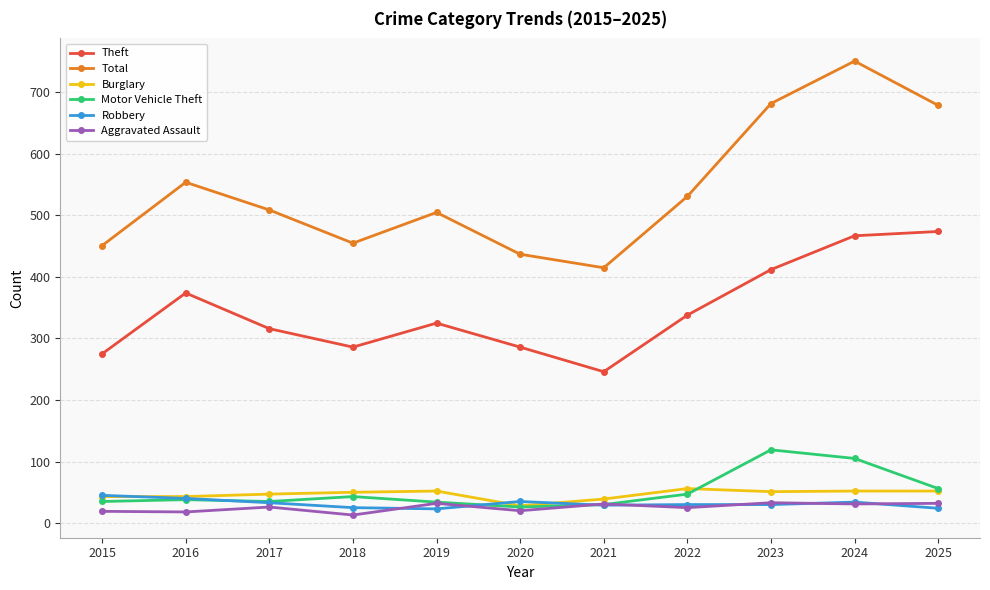

True or false: Motor Vehicle Theft and Burglary intersect in this chart.

True